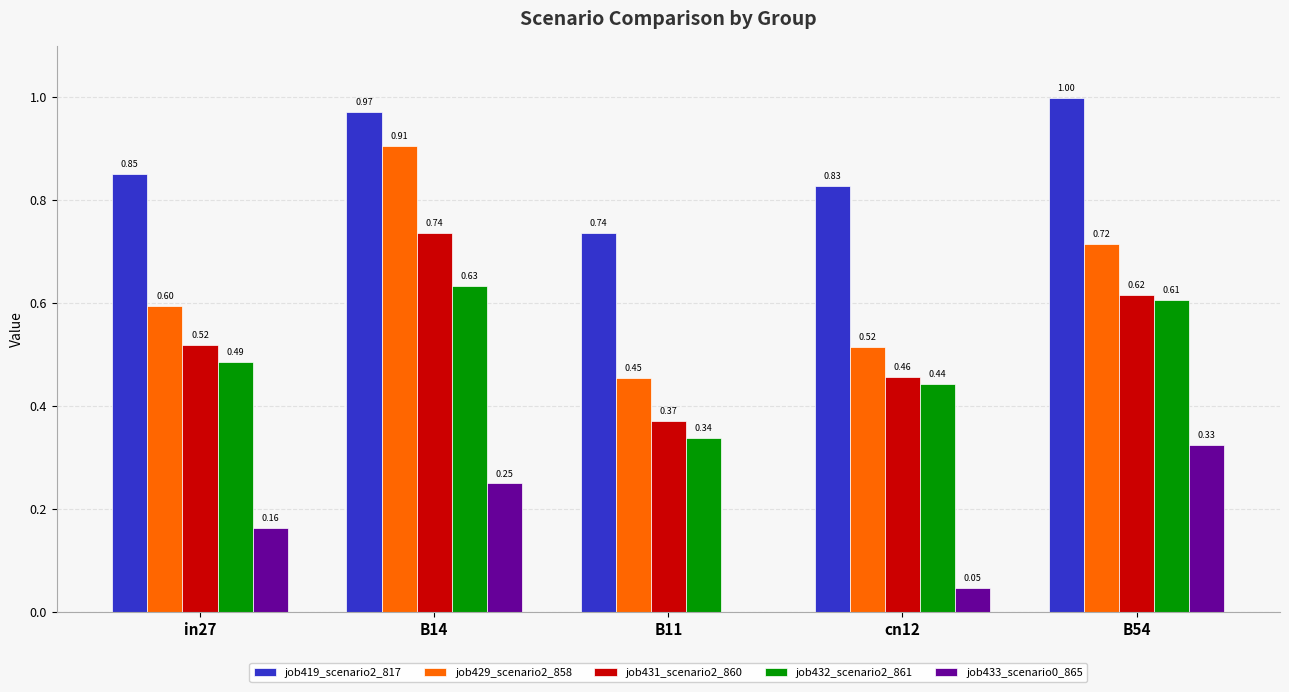

What is the approximate value of job432_scenario2_861 at B54?

0.6